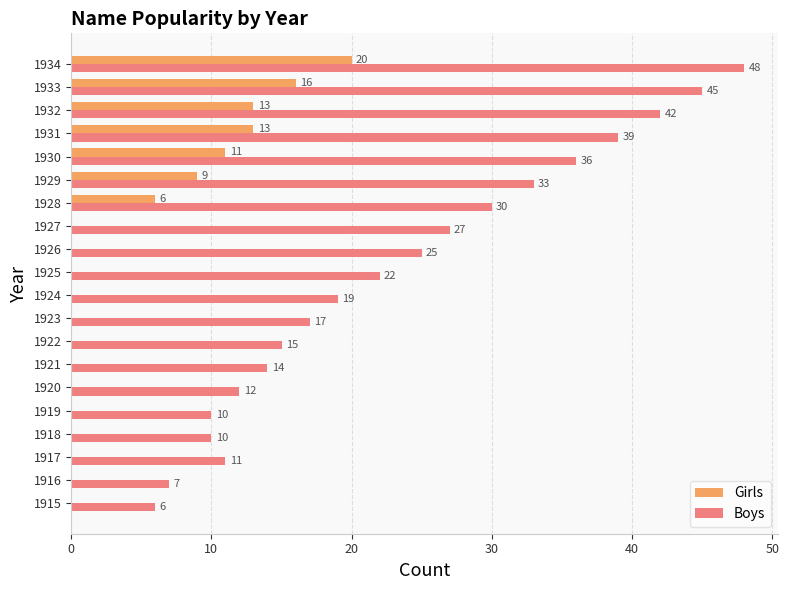

Which label corresponds to the largest value in the chart?

1934